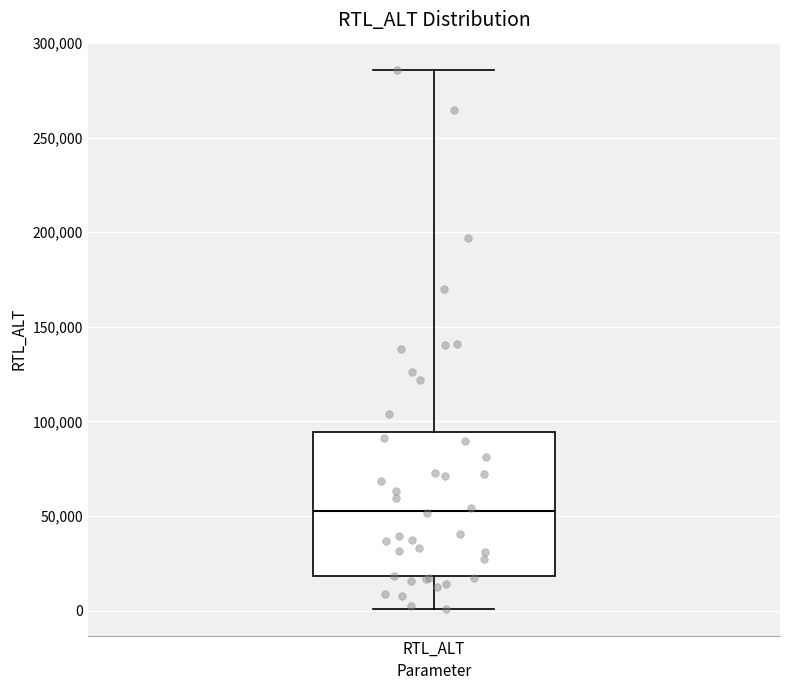

Where does the lower whisker of the box for RTL_ALT end on the y-axis? The values are not printed on the chart, so give them approximately, as read against the axis.

0